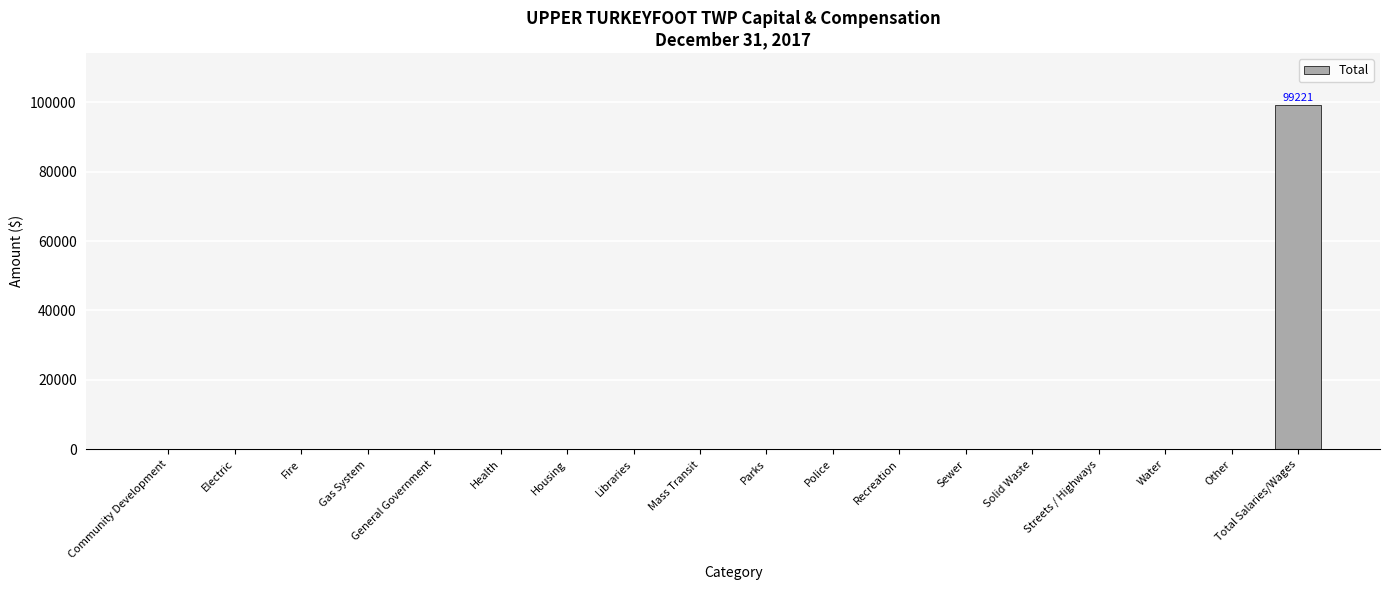

What is the sum of the values at Total Salaries/Wages and Parks?

99221